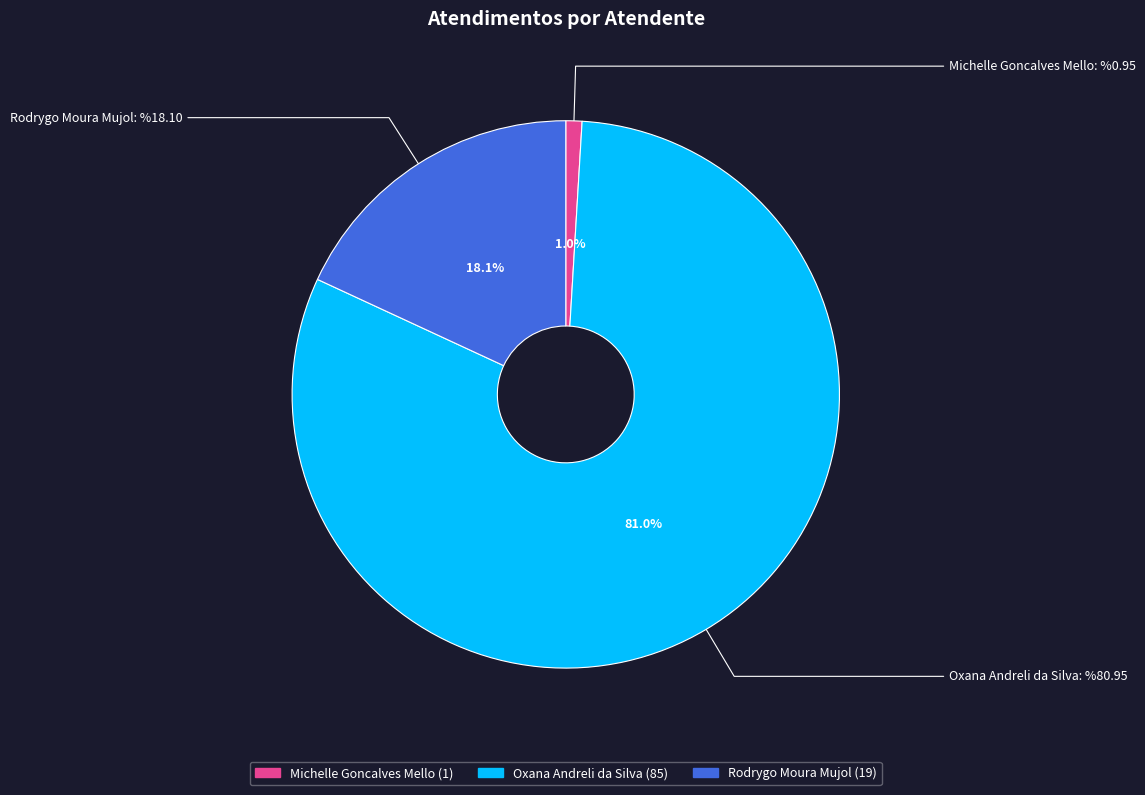

What is the ratio of the value at Rodrygo Moura Mujol to the value at Oxana Andreli da Silva?

0.2